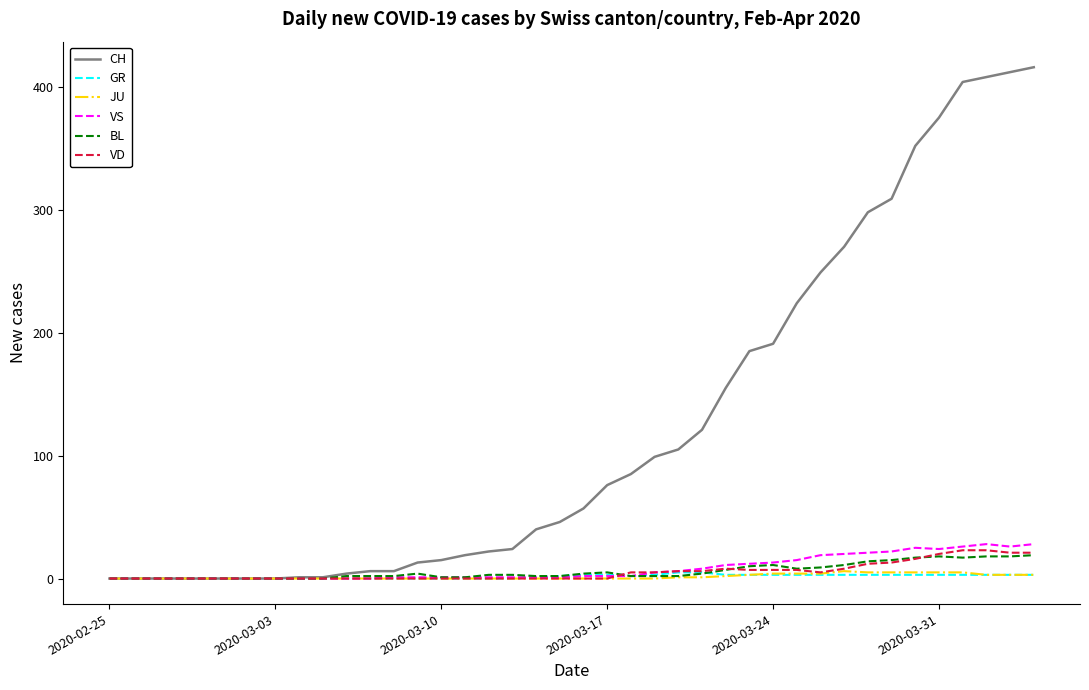

Which series has the largest total across all categories?

CH